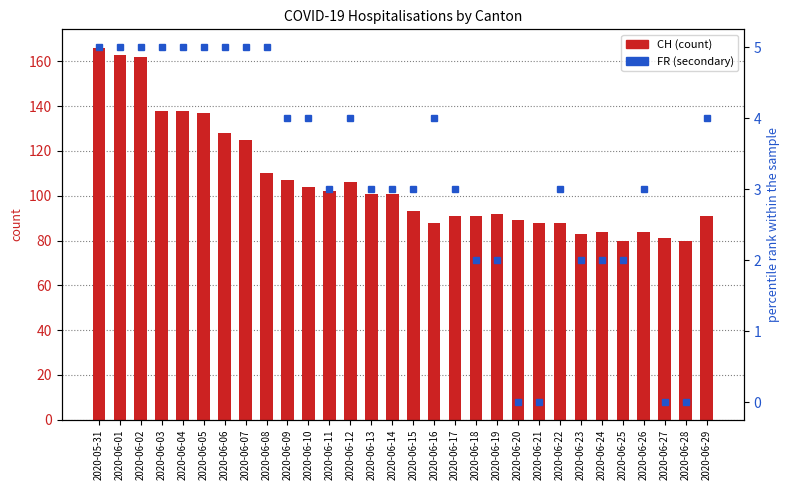

Reading left to right, extract all data points from this chart.

CH: 166	163	162	138	138	137	128	125	110	107	104	102	106	101	101	93	88	91	91	92	89	88	88	83	84	80	84	81	80	91
FR: 5	5	5	5	5	5	5	5	5	4	4	3	4	3	3	3	4	3	2	2	0	0	3	2	2	2	3	0	0	4